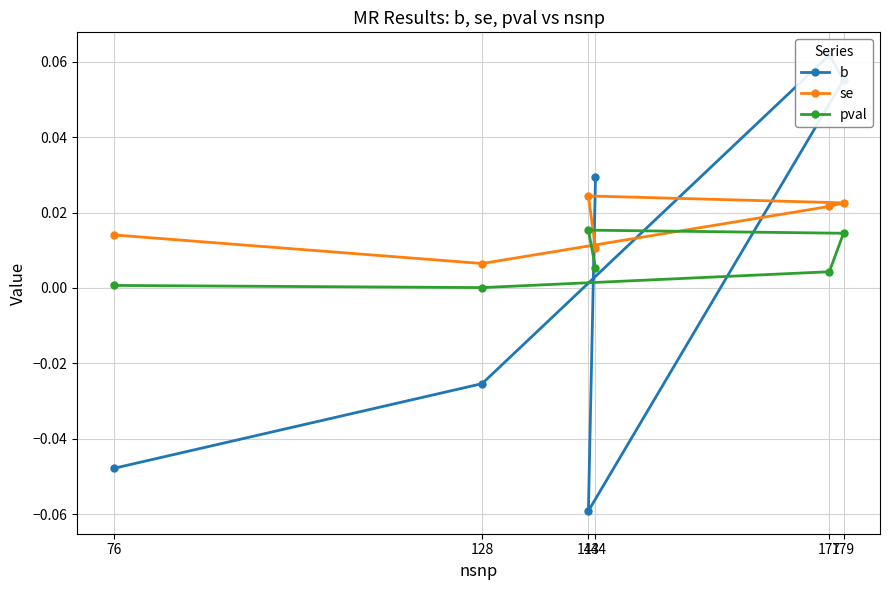

Where is the first local maximum for b?

177